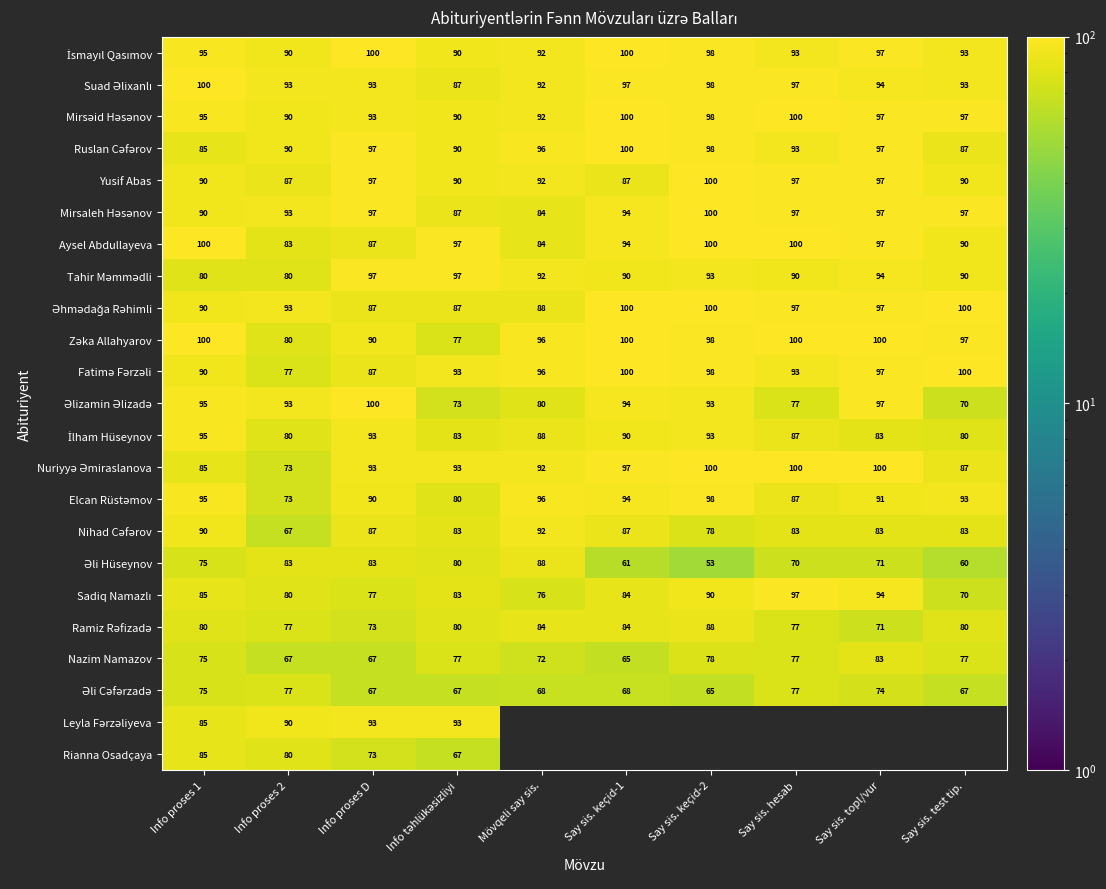

Which category has the highest value in the Yusif Abas series?

Say sis. keçid-2